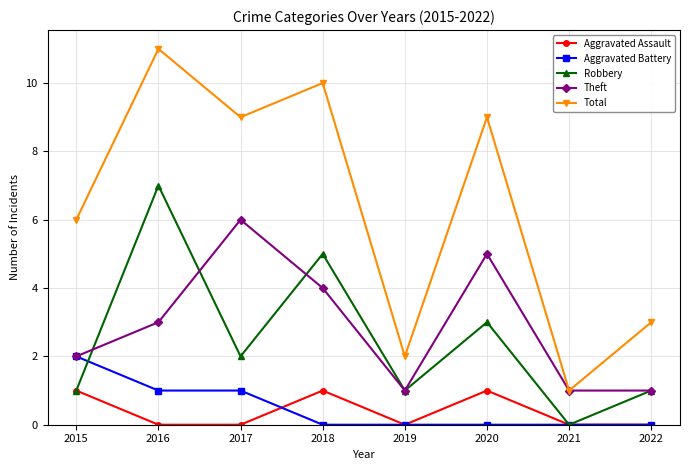

Reading left to right, extract all data points from this chart.

Aggravated Assault: 2015=1	2016=0	2017=0	2018=1	2019=0	2020=1	2021=0	2022=0
Aggravated Battery: 2015=2	2016=1	2017=1	2018=0	2019=0	2020=0	2021=0	2022=0
Robbery: 2015=1	2016=7	2017=2	2018=5	2019=1	2020=3	2021=0	2022=1
Theft: 2015=2	2016=3	2017=6	2018=4	2019=1	2020=5	2021=1	2022=1
Total: 2015=6	2016=11	2017=9	2018=10	2019=2	2020=9	2021=1	2022=3